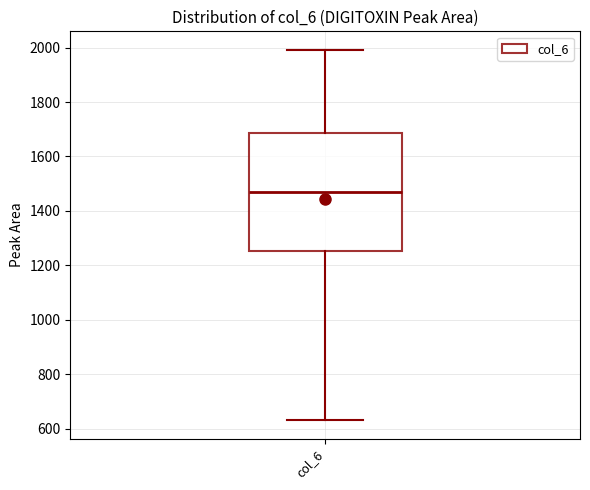

Where does the median line of the box for col_6 sit on the y-axis? The values are not printed on the chart, so give them approximately, as read against the axis.

1460